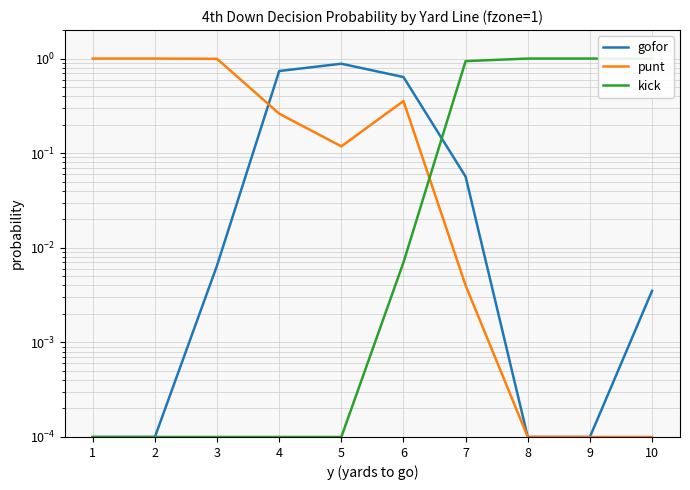

True or false: punt has more than 1 interior local peaks.

False